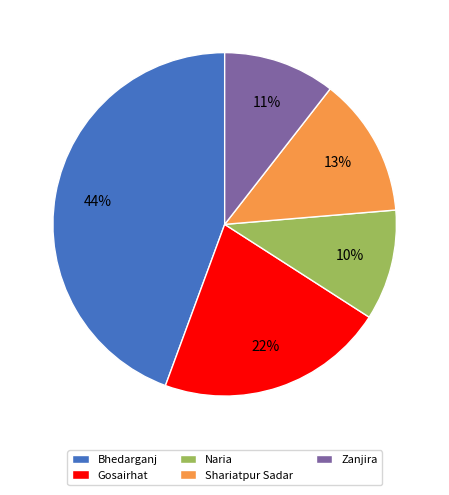

How many segments does this pie chart have?

5